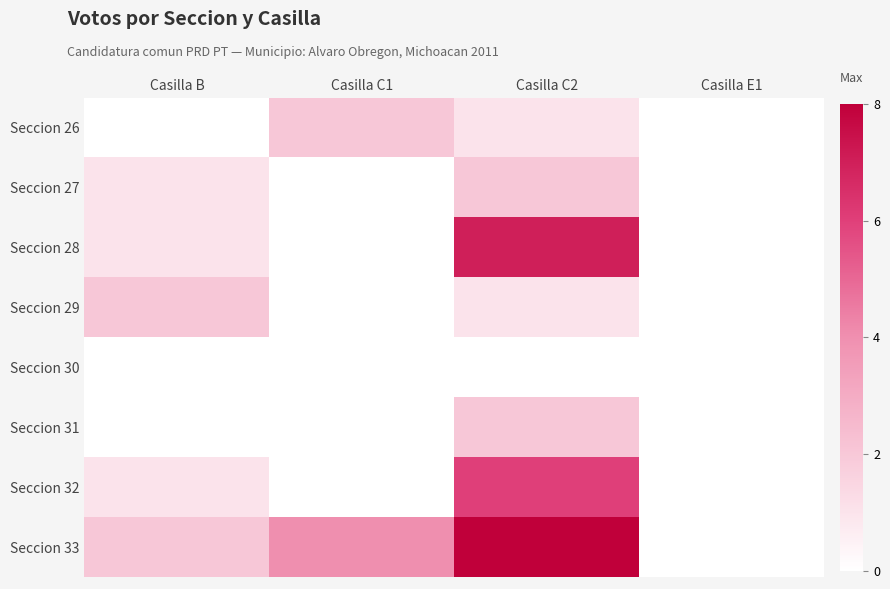

Reading left to right, list all the values displayed in this chart.

Seccion 26: Casilla B=0	Casilla C1=2	Casilla C2=1	Casilla E1=0
Seccion 27: Casilla B=1	Casilla C1=0	Casilla C2=2	Casilla E1=0
Seccion 28: Casilla B=1	Casilla C1=0	Casilla C2=7	Casilla E1=0
Seccion 29: Casilla B=2	Casilla C1=0	Casilla C2=1	Casilla E1=0
Seccion 30: Casilla B=0	Casilla C1=0	Casilla C2=0	Casilla E1=0
Seccion 31: Casilla B=0	Casilla C1=0	Casilla C2=2	Casilla E1=0
Seccion 32: Casilla B=1	Casilla C1=0	Casilla C2=6	Casilla E1=0
Seccion 33: Casilla B=2	Casilla C1=4	Casilla C2=8	Casilla E1=0